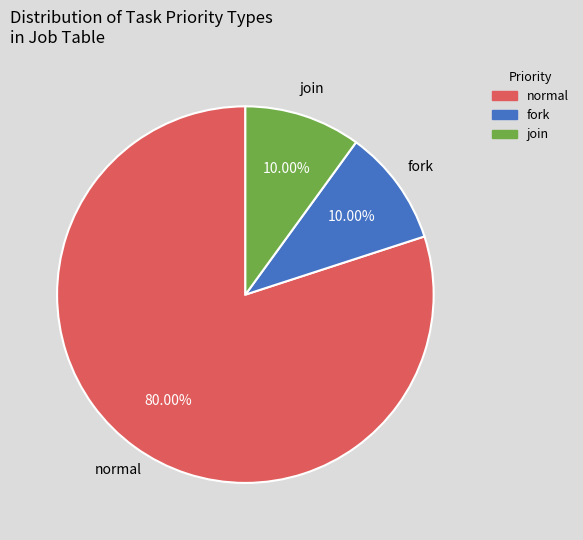

How many slices are in this pie chart?

3